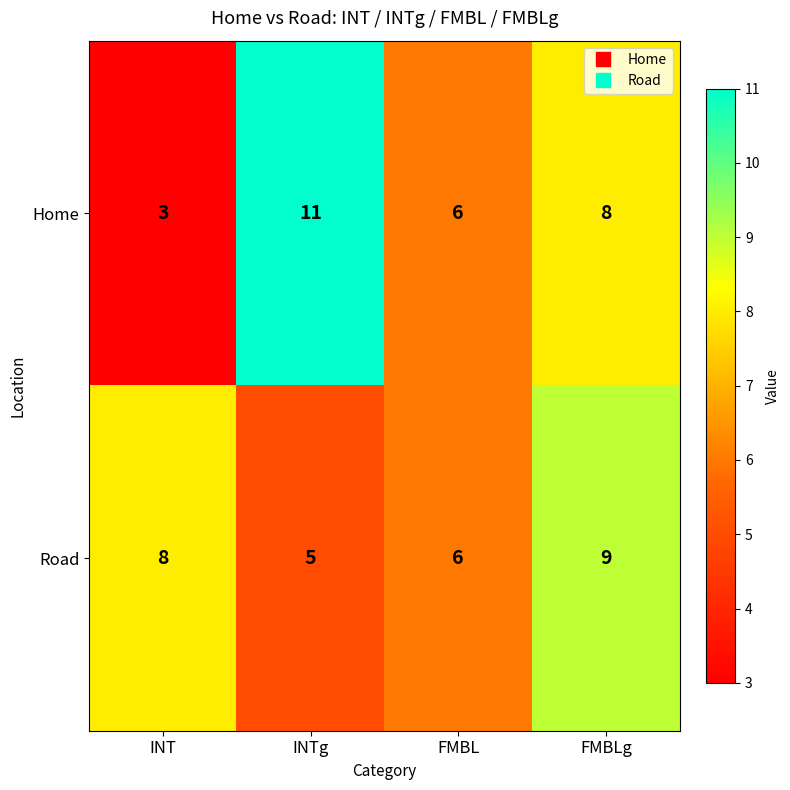

Which series changed the most between INT and INTg?

Home